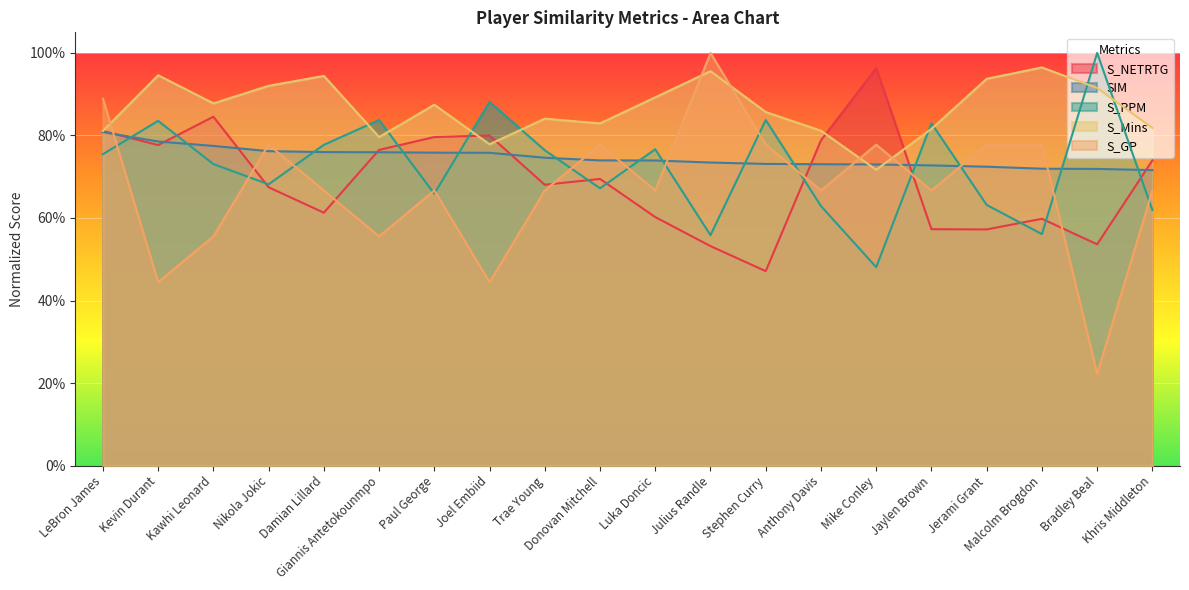

Which category has the lowest value in the S_PPM series?

Mike Conley